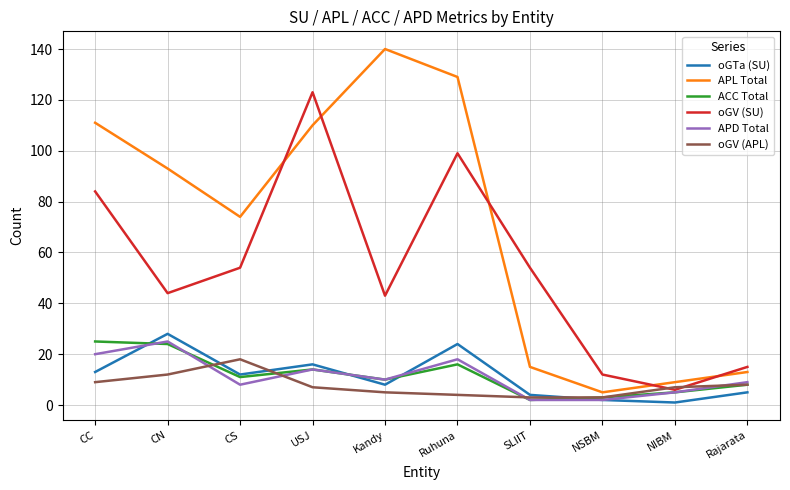

Is it true that oGV (SU) equals 163 at Ruhuna?

False